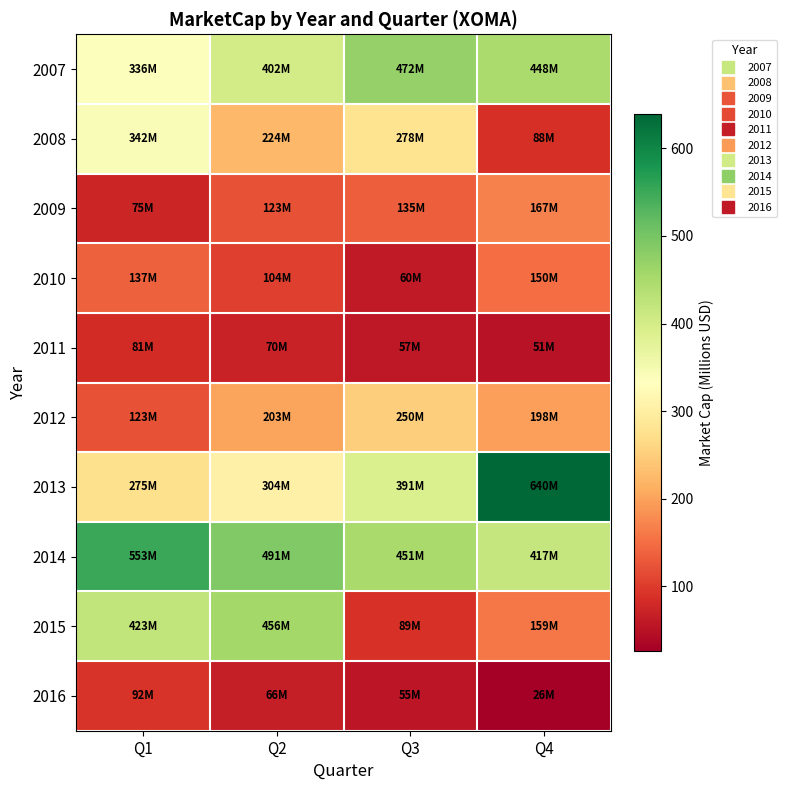

At which category is the sum across all series the highest?

Q2